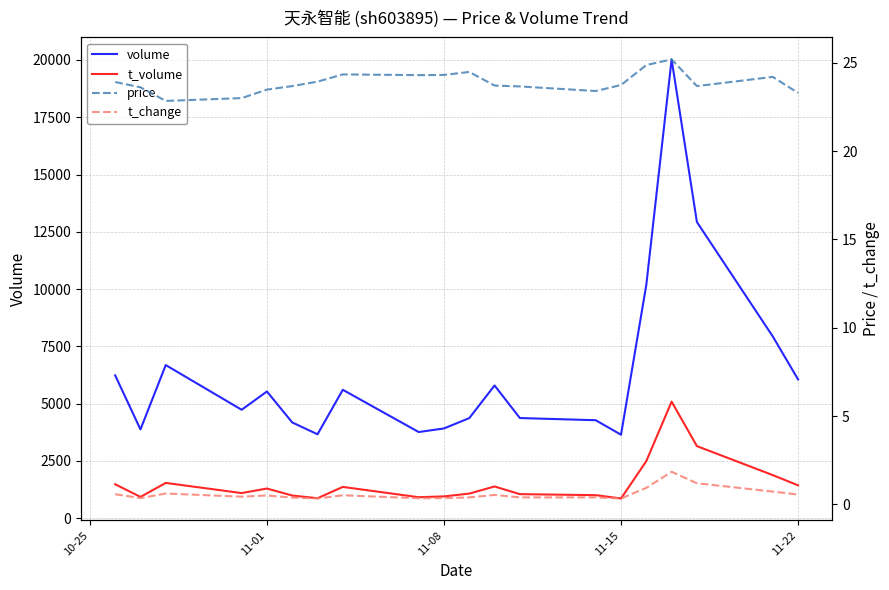

At how many categories does at least one series exceed 7610?

4